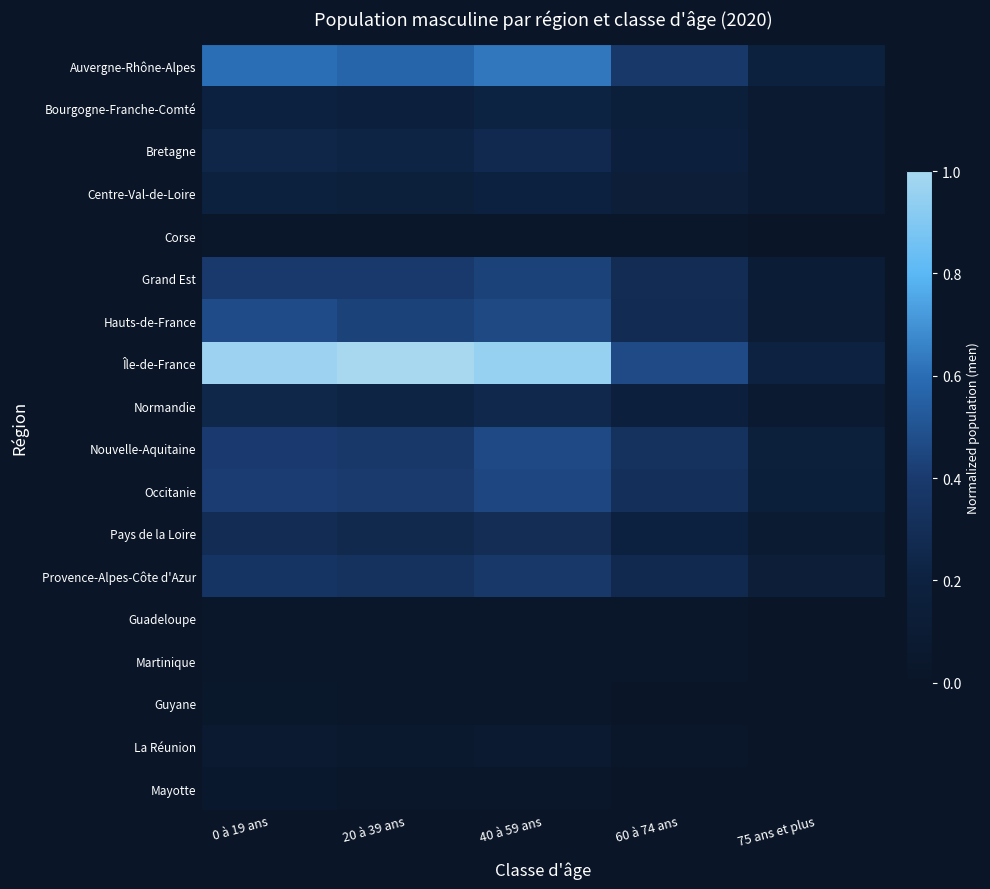

Reading left to right, transcribe all the data shown in this chart.

Auvergne-Rhône-Alpes: 0 à 19 ans=0.6	20 à 39 ans=0.6	40 à 59 ans=0.6	60 à 74 ans=0.4	75 ans et plus=0.2
Bourgogne-Franche-Comté: 0 à 19 ans=0.2	20 à 39 ans=0.2	40 à 59 ans=0.2	60 à 74 ans=0.2	75 ans et plus=0.1
Bretagne: 0 à 19 ans=0.2	20 à 39 ans=0.2	40 à 59 ans=0.3	60 à 74 ans=0.2	75 ans et plus=0.1
Centre-Val-de-Loire: 0 à 19 ans=0.2	20 à 39 ans=0.2	40 à 59 ans=0.2	60 à 74 ans=0.1	75 ans et plus=0.1
Corse: 0 à 19 ans=0.0	20 à 39 ans=0.0	40 à 59 ans=0.0	60 à 74 ans=0.0	75 ans et plus=0.0
Grand Est: 0 à 19 ans=0.4	20 à 39 ans=0.4	40 à 59 ans=0.4	60 à 74 ans=0.3	75 ans et plus=0.1
Hauts-de-France: 0 à 19 ans=0.5	20 à 39 ans=0.4	40 à 59 ans=0.5	60 à 74 ans=0.3	75 ans et plus=0.1
Île-de-France: 0 à 19 ans=1.0	20 à 39 ans=1.0	40 à 59 ans=1.0	60 à 74 ans=0.5	75 ans et plus=0.2
Normandie: 0 à 19 ans=0.2	20 à 39 ans=0.2	40 à 59 ans=0.3	60 à 74 ans=0.2	75 ans et plus=0.1
Nouvelle-Aquitaine: 0 à 19 ans=0.4	20 à 39 ans=0.4	40 à 59 ans=0.5	60 à 74 ans=0.3	75 ans et plus=0.2
Occitanie: 0 à 19 ans=0.4	20 à 39 ans=0.4	40 à 59 ans=0.5	60 à 74 ans=0.3	75 ans et plus=0.2
Pays de la Loire: 0 à 19 ans=0.3	20 à 39 ans=0.3	40 à 59 ans=0.3	60 à 74 ans=0.2	75 ans et plus=0.1
Provence-Alpes-Côte d'Azur: 0 à 19 ans=0.4	20 à 39 ans=0.3	40 à 59 ans=0.4	60 à 74 ans=0.3	75 ans et plus=0.1
Guadeloupe: 0 à 19 ans=0.0	20 à 39 ans=0.0	40 à 59 ans=0.0	60 à 74 ans=0.0	75 ans et plus=0.0
Martinique: 0 à 19 ans=0.0	20 à 39 ans=0.0	40 à 59 ans=0.0	60 à 74 ans=0.0	75 ans et plus=0.0
Guyane: 0 à 19 ans=0.0	20 à 39 ans=0.0	40 à 59 ans=0.0	60 à 74 ans=0.0	75 ans et plus=0.0
La Réunion: 0 à 19 ans=0.1	20 à 39 ans=0.1	40 à 59 ans=0.1	60 à 74 ans=0.0	75 ans et plus=0.0
Mayotte: 0 à 19 ans=0.0	20 à 39 ans=0.0	40 à 59 ans=0.0	60 à 74 ans=0.0	75 ans et plus=0.0